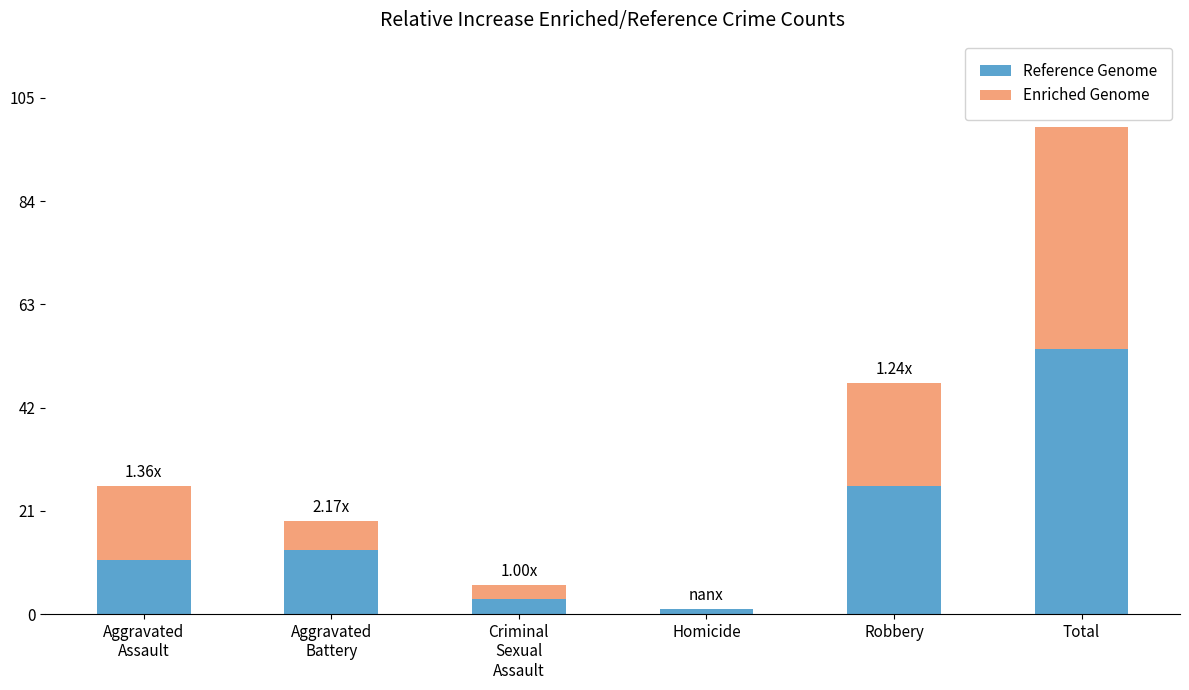

At which label does Reference Genome reach its peak?

Total